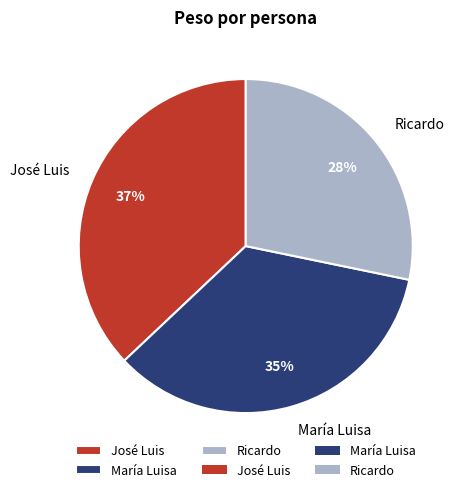

True or false: Ricardo accounts for 36% of the total.

False